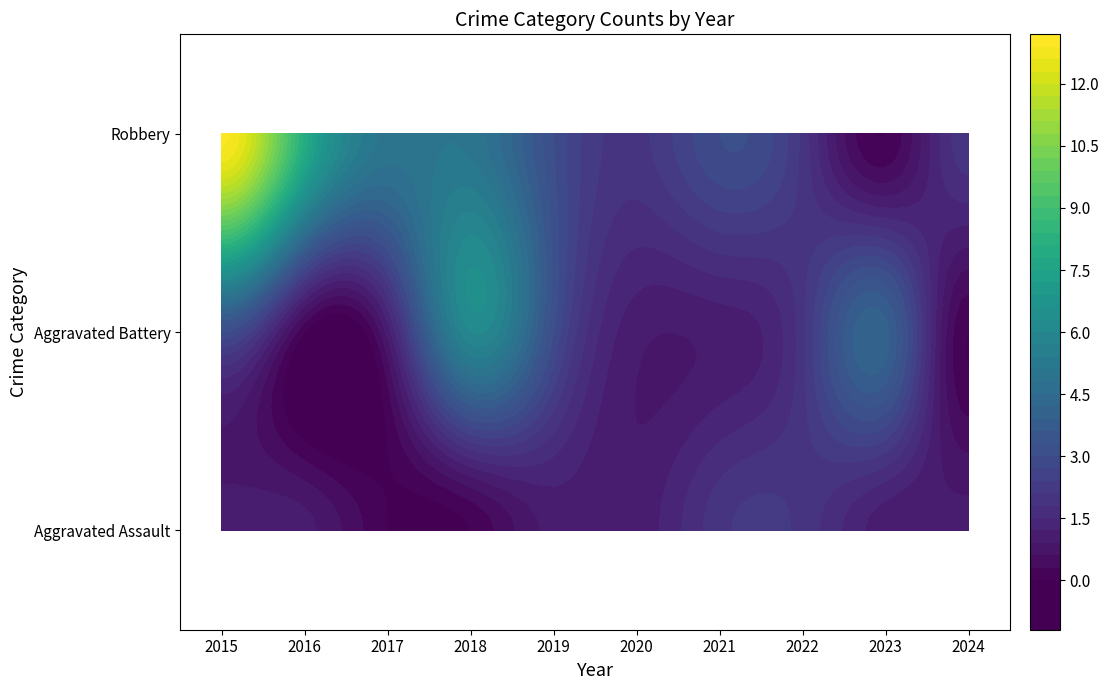

Reading left to right, extract all data points from this chart.

Aggravated Assault: 2015=1	2016=1	2017=0	2018=0	2019=1	2020=1	2021=2	2022=2	2023=1	2024=1
Aggravated Battery: 2015=3	2016=0	2017=1	2018=6	2019=3	2020=1	2021=1	2022=2	2023=4	2024=0
Robbery: 2015=13	2016=8	2017=5	2018=5	2019=3	2020=2	2021=3	2022=2	2023=0	2024=2